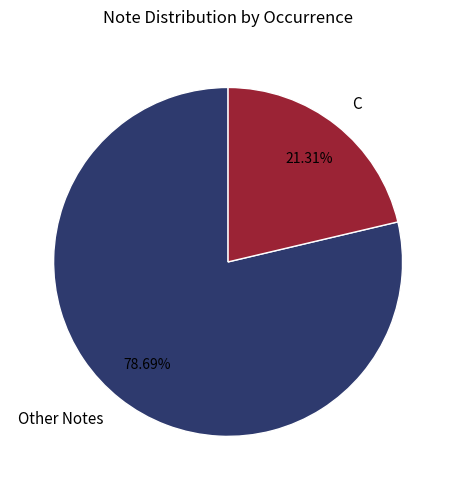

What is the smallest slice in the pie chart?

C